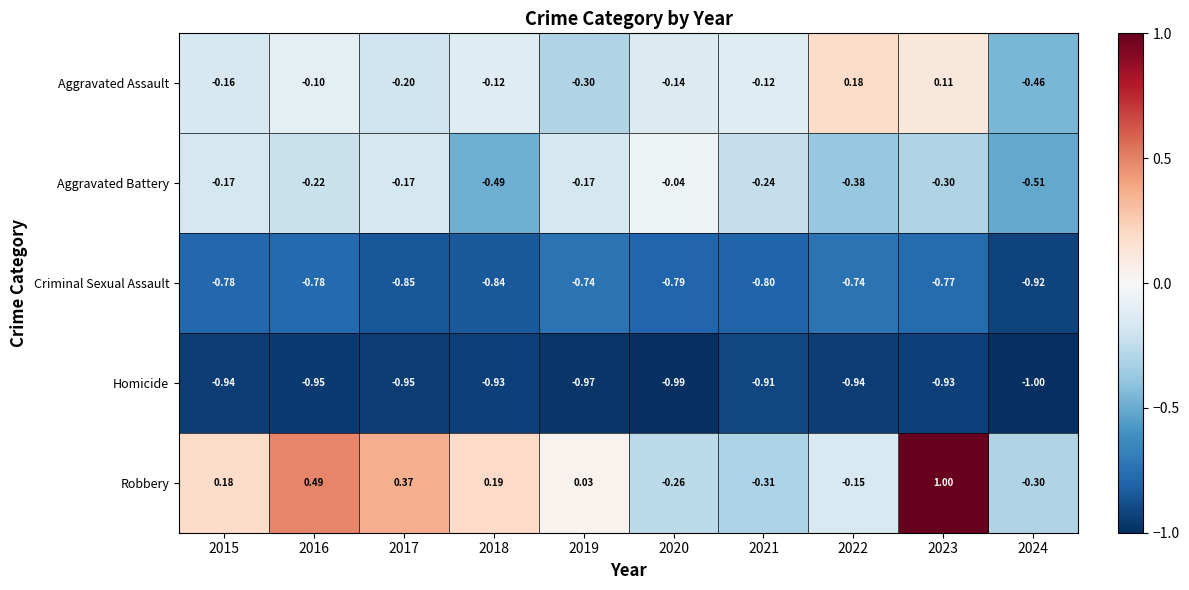

Which series has the largest range (max minus min)?

Robbery